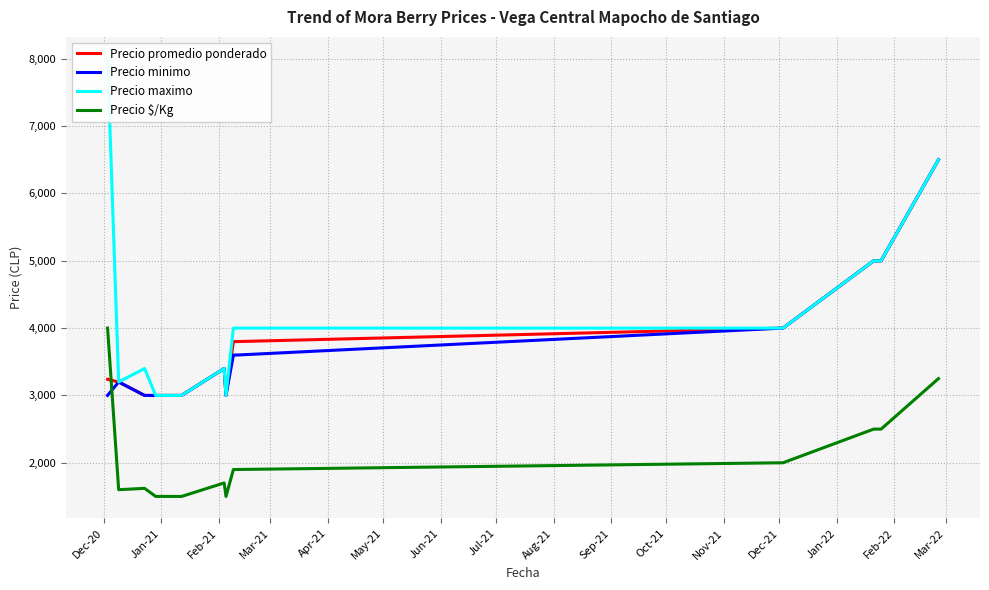

What is the lowest value of the Precio promedio ponderado series?

3000